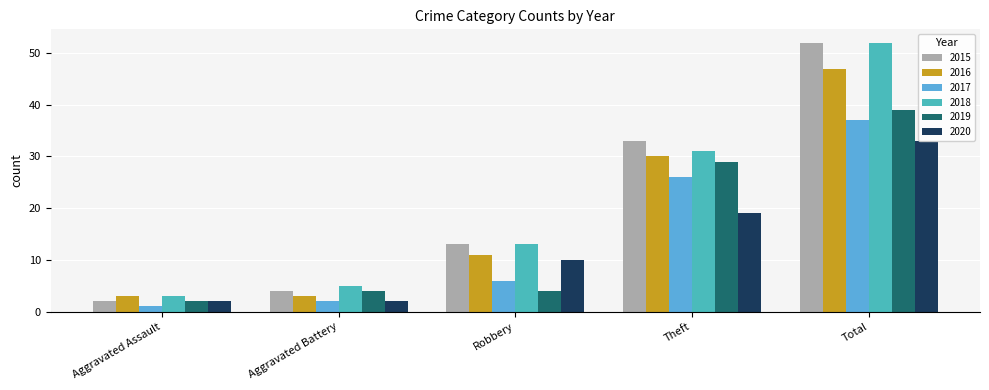

What is the minimum value shown in the chart?

1